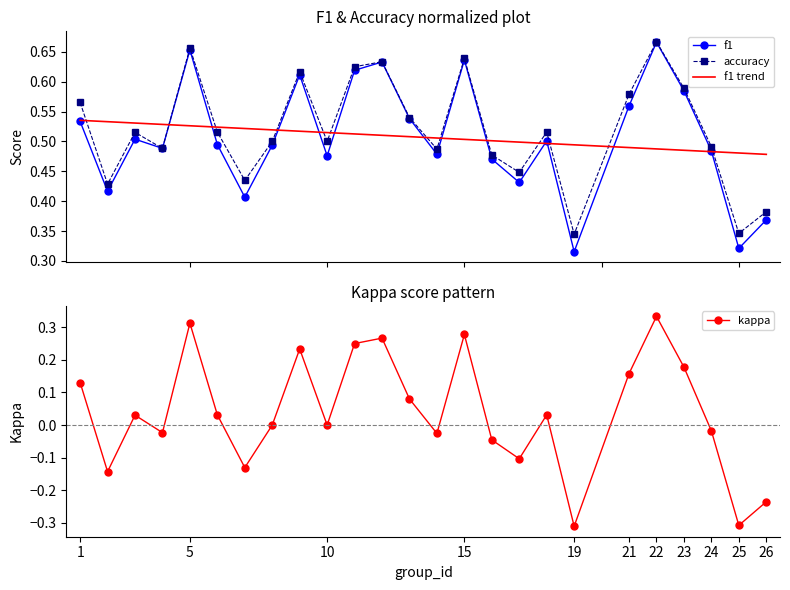

Which series has the widest spread of values?

kappa